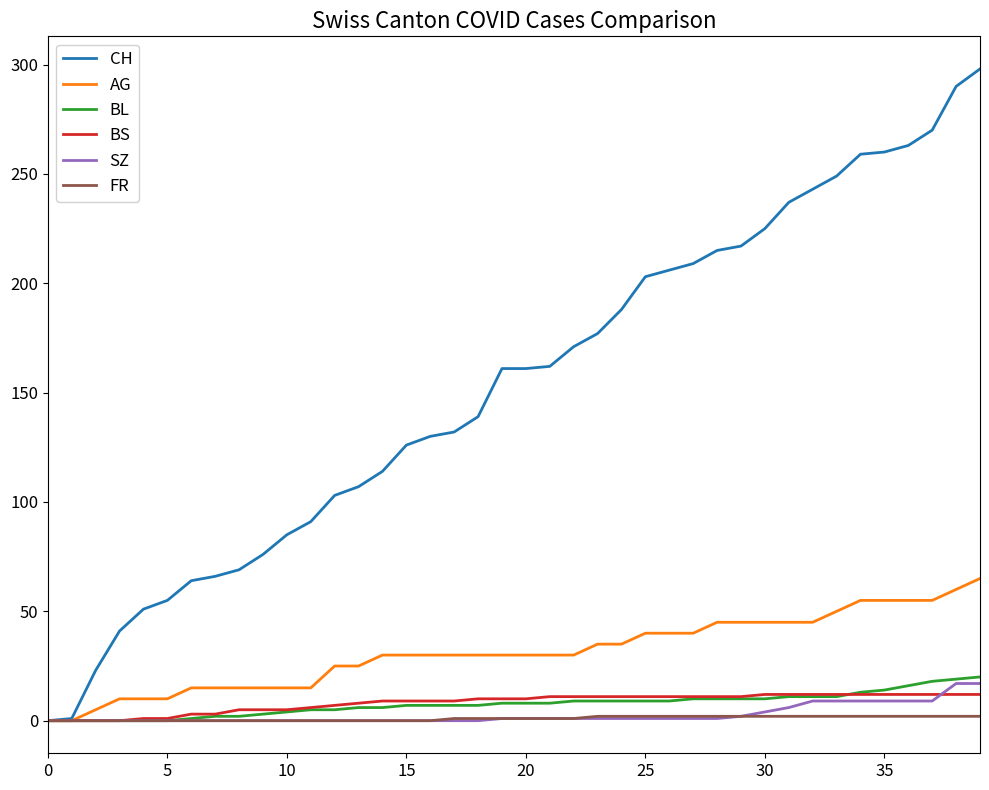

Which series has the widest spread of values?

CH